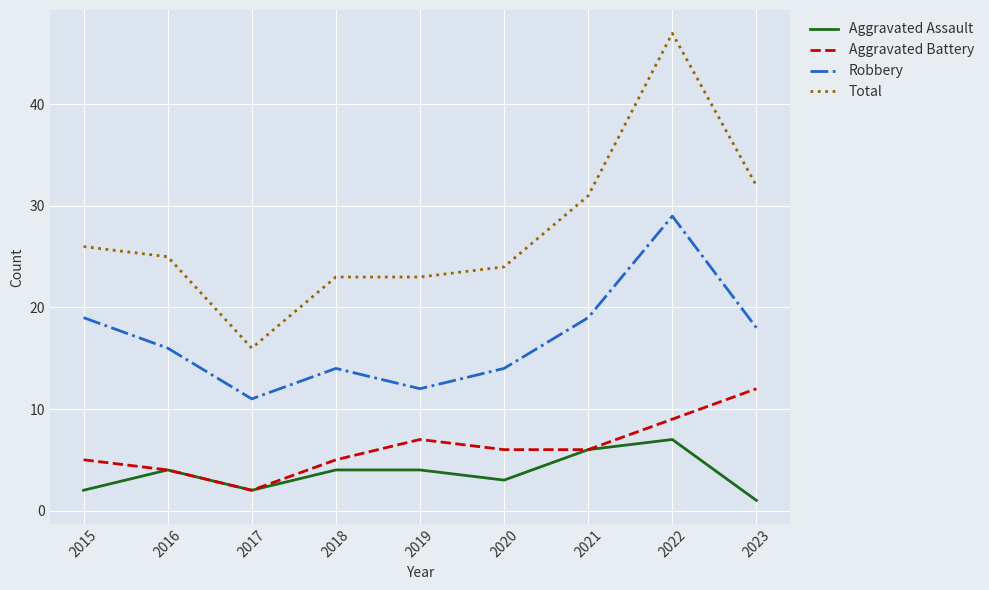

At which category is the sum across all series the highest?

2022